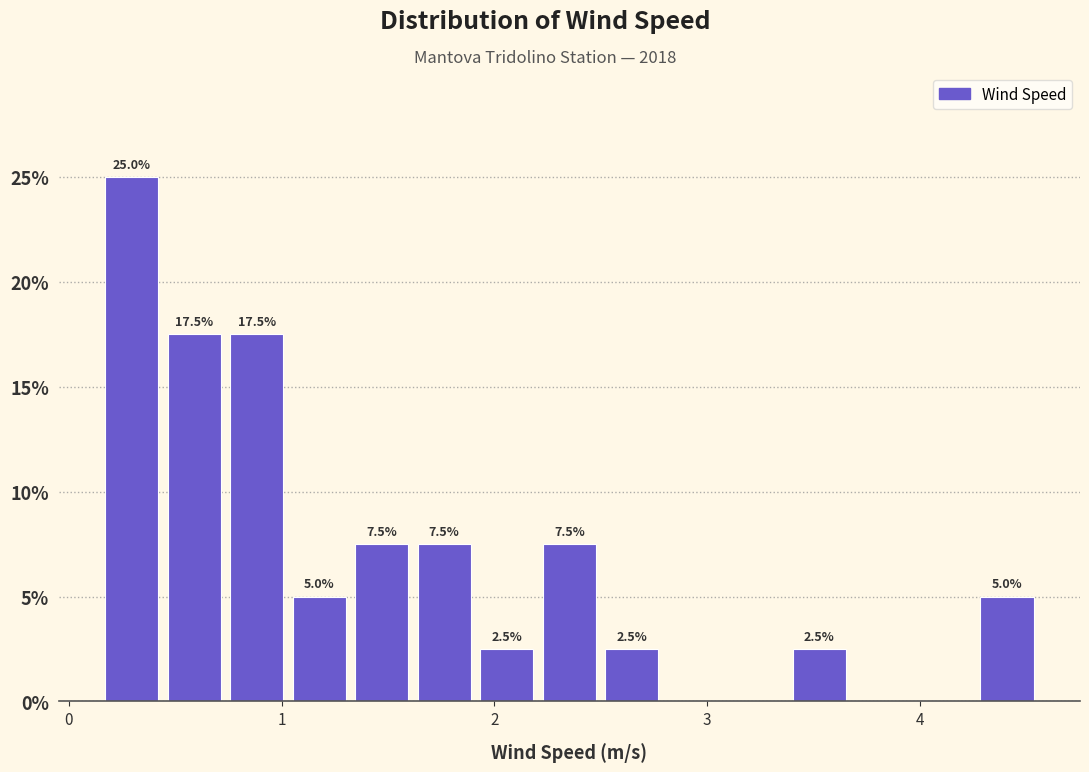

Around what value on the x-axis is the tallest bar? Give the approximate position of its centre, as read against the axis.

0.3